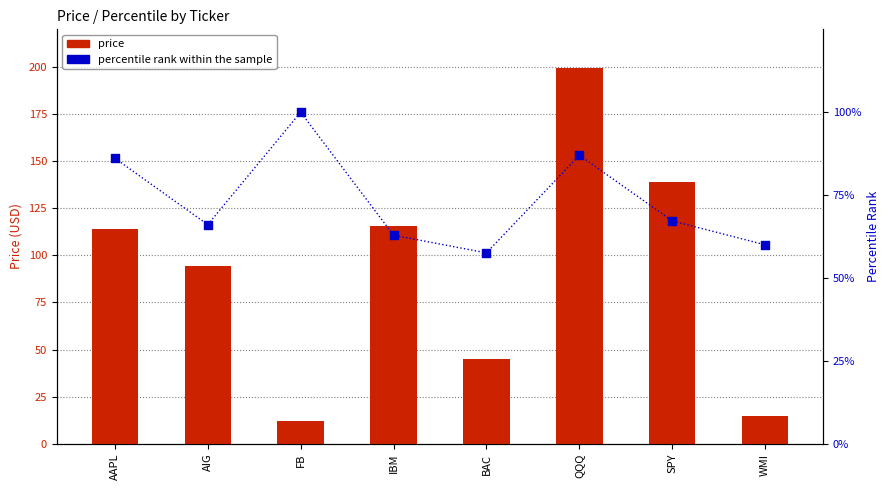

Which series contains the highest Y value?

price